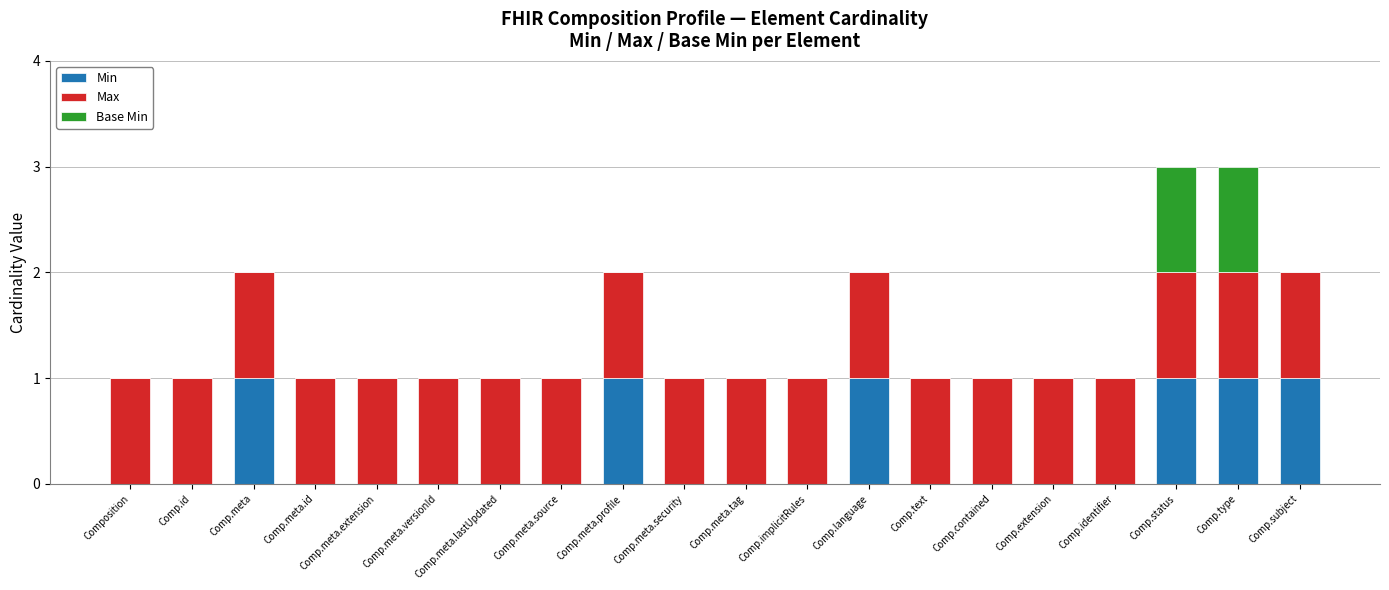

Read the Min value at Comp.language.

1